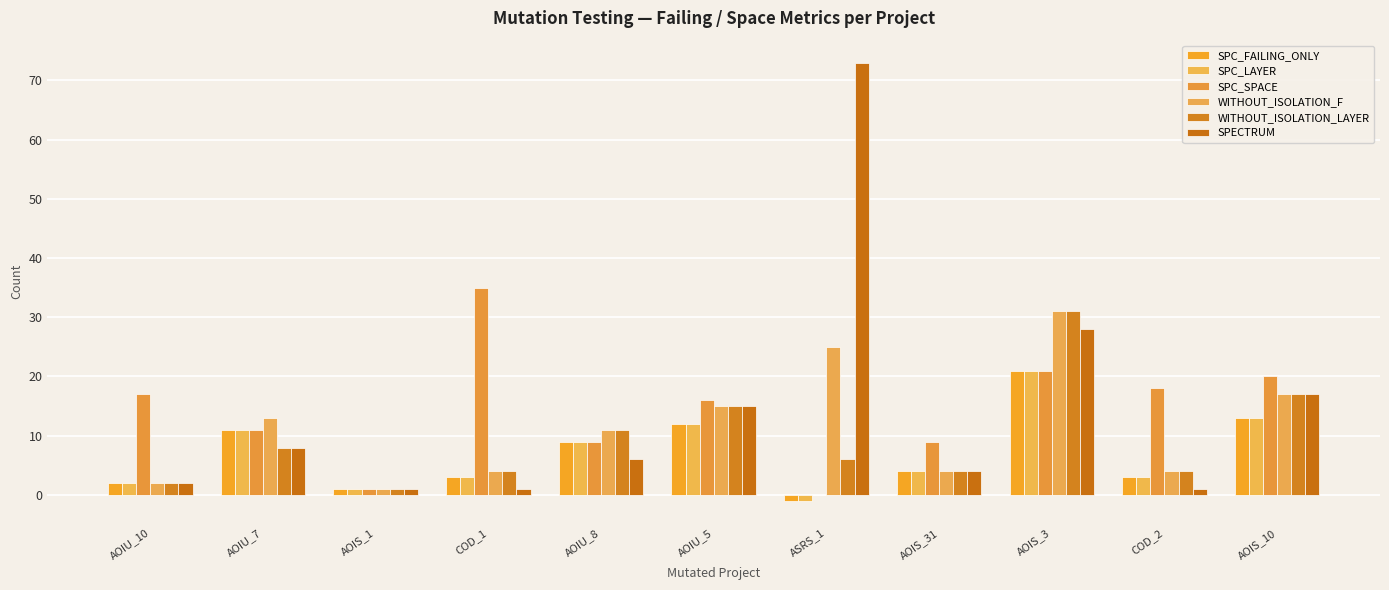

What is the difference between the maximum and minimum values in the WITHOUT_ISOLATION_F series?

30